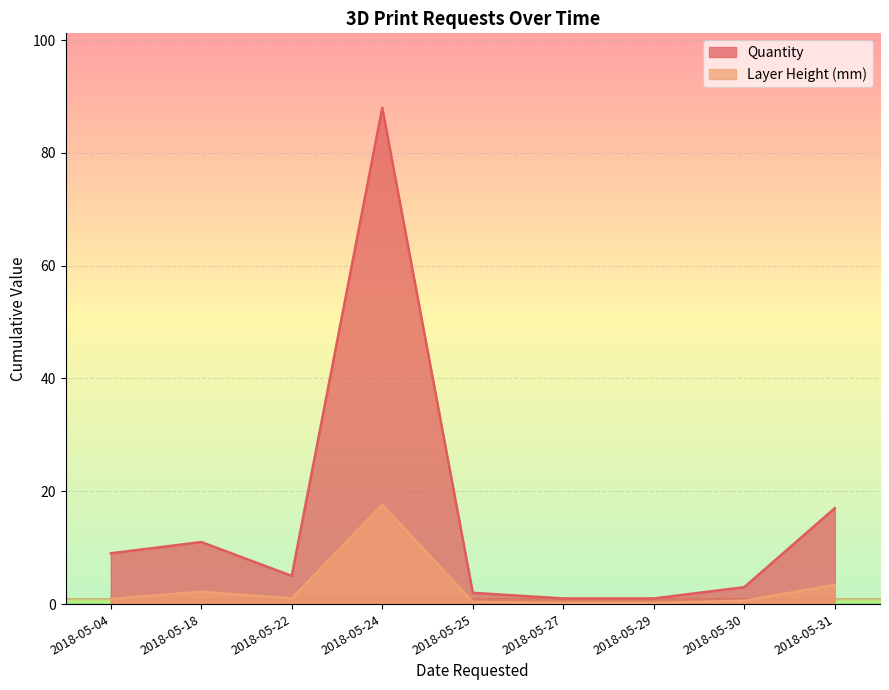

Where is the first local minimum for Quantity?

2018-05-22